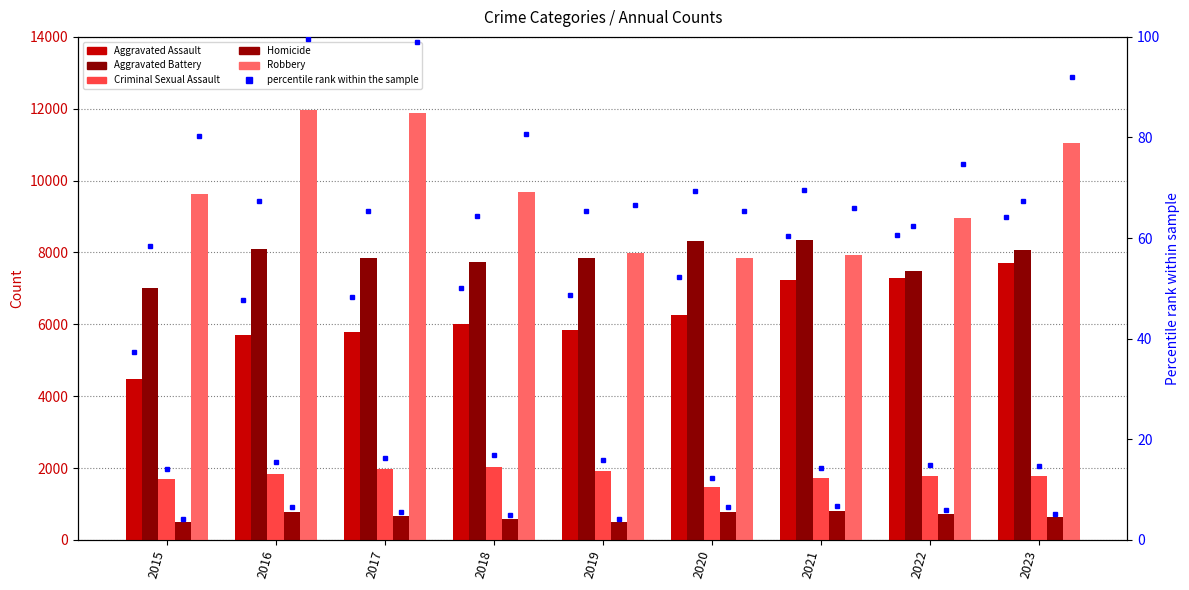

The Homicide series shows 419.8 at 2022. True or false?

False